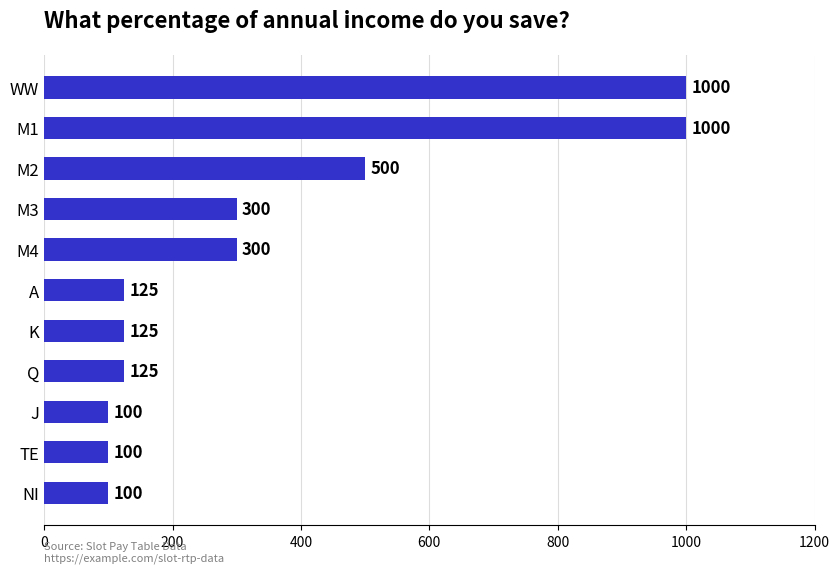

What position from the bottom is M3?

8